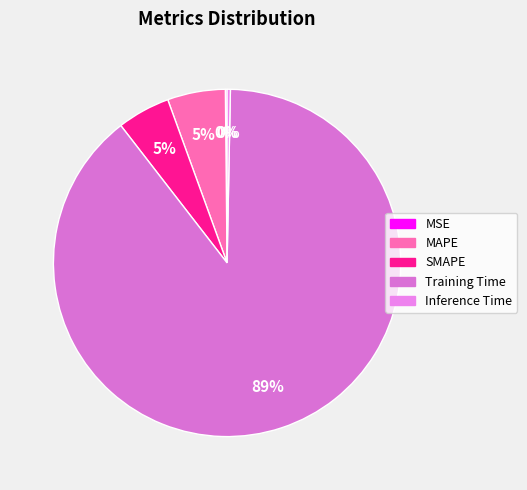

To the nearest percent, what is the difference between the largest and smallest slice percentages?

89%